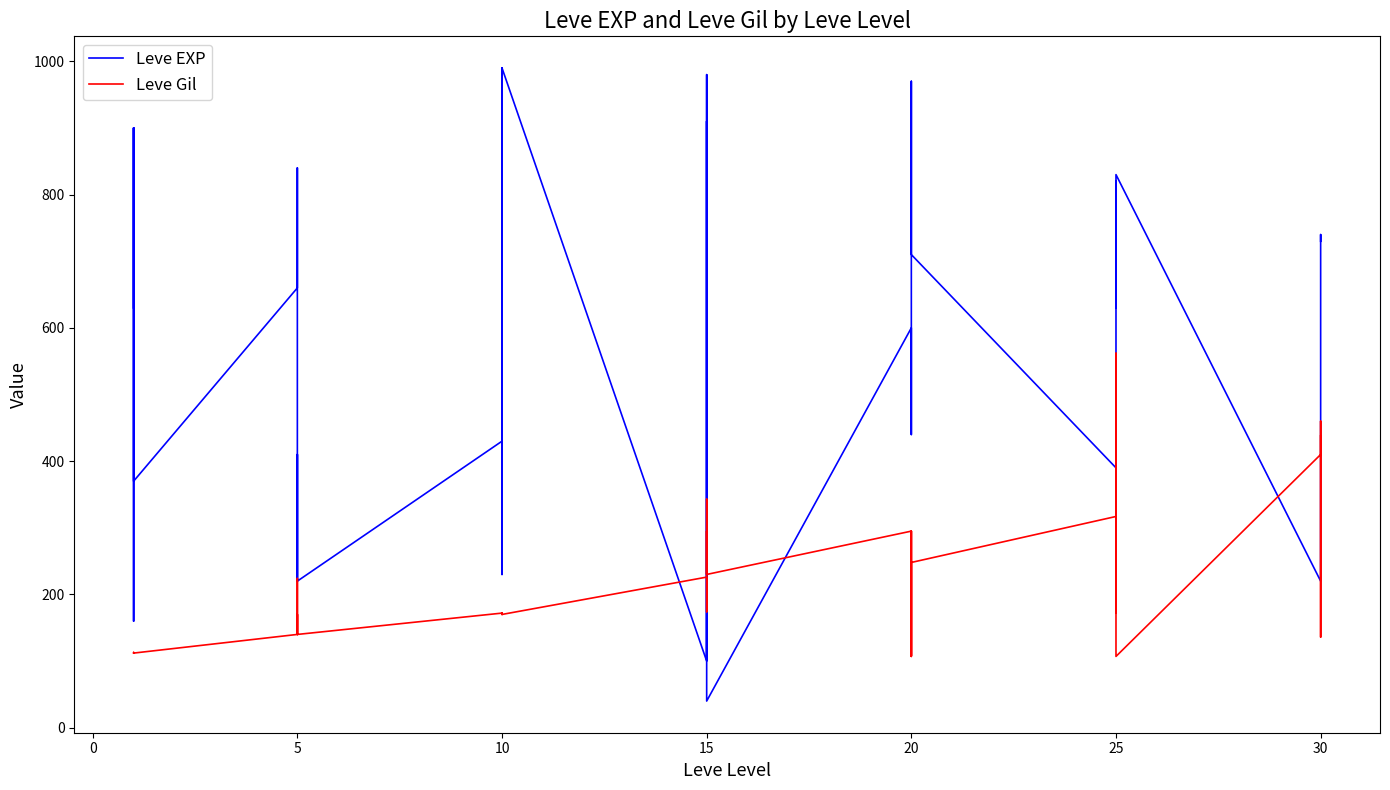

At 5, list the series in order from smallest to largest.

Leve Gil, Leve EXP